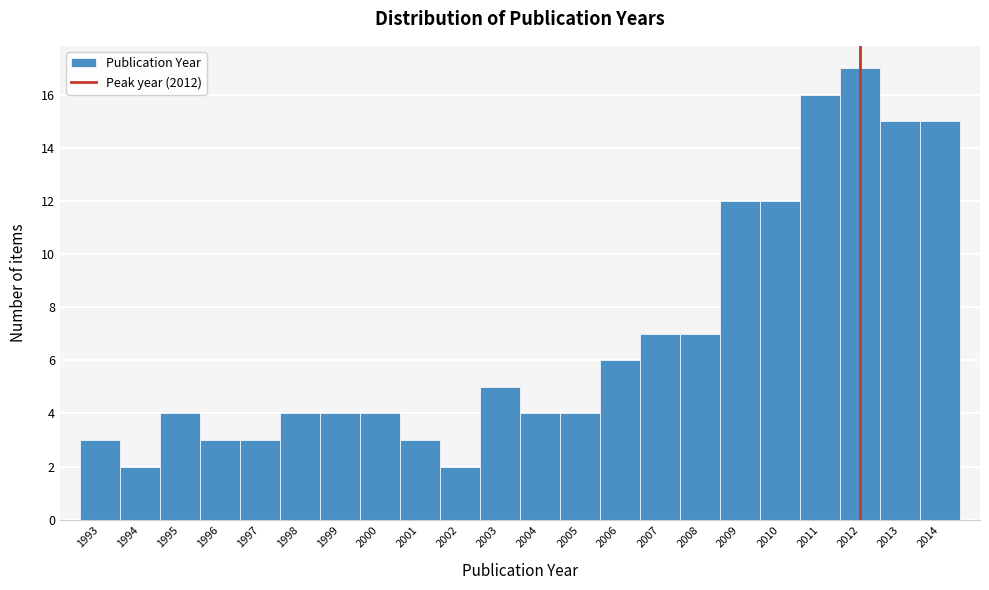

Reading left to right, list every bar in this chart as the range it spans on the x-axis followed by its height. The values are not printed on the chart, so give them approximately, as read against the axis.

1992.5 to 1993.5: 3
1993.5 to 1994.5: 2
1994.5 to 1995.5: 4
1995.5 to 1996.5: 3
1996.5 to 1997.5: 3
1997.5 to 1998.5: 4
1998.5 to 1999.5: 4
1999.5 to 2000.5: 4
2000.5 to 2001.5: 3
2001.5 to 2002.5: 2
2002.5 to 2003.5: 5
2003.5 to 2004.5: 4
2004.5 to 2005.5: 4
2005.5 to 2006.5: 6
2006.5 to 2007.5: 7
2007.5 to 2008.5: 7
2008.5 to 2009.5: 12
2009.5 to 2010.5: 12
2010.5 to 2011.5: 16
2011.5 to 2012.5: 17
2012.5 to 2013.5: 15
2013.5 to 2014.5: 15